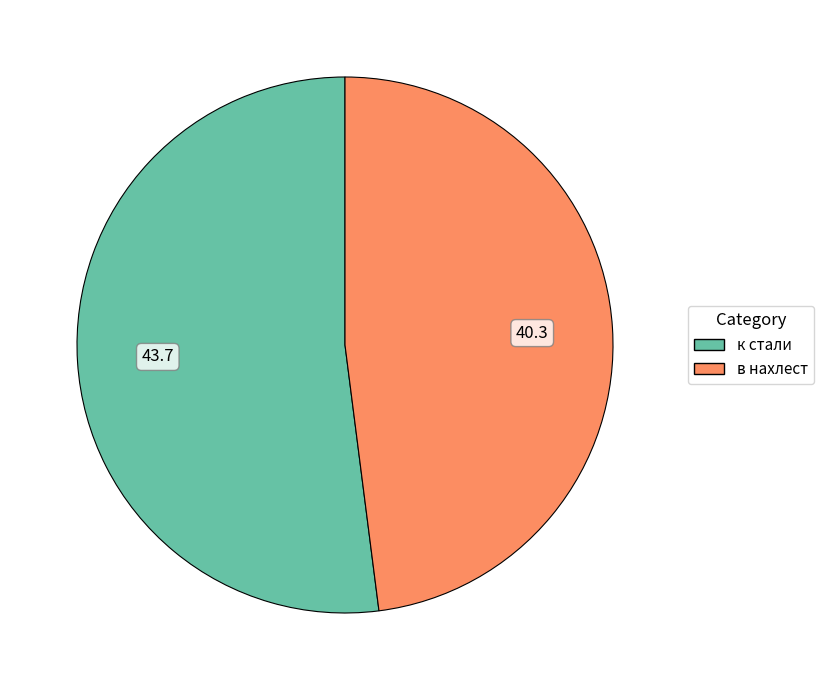

True or false: в нахлест accounts for 48% of the total.

True